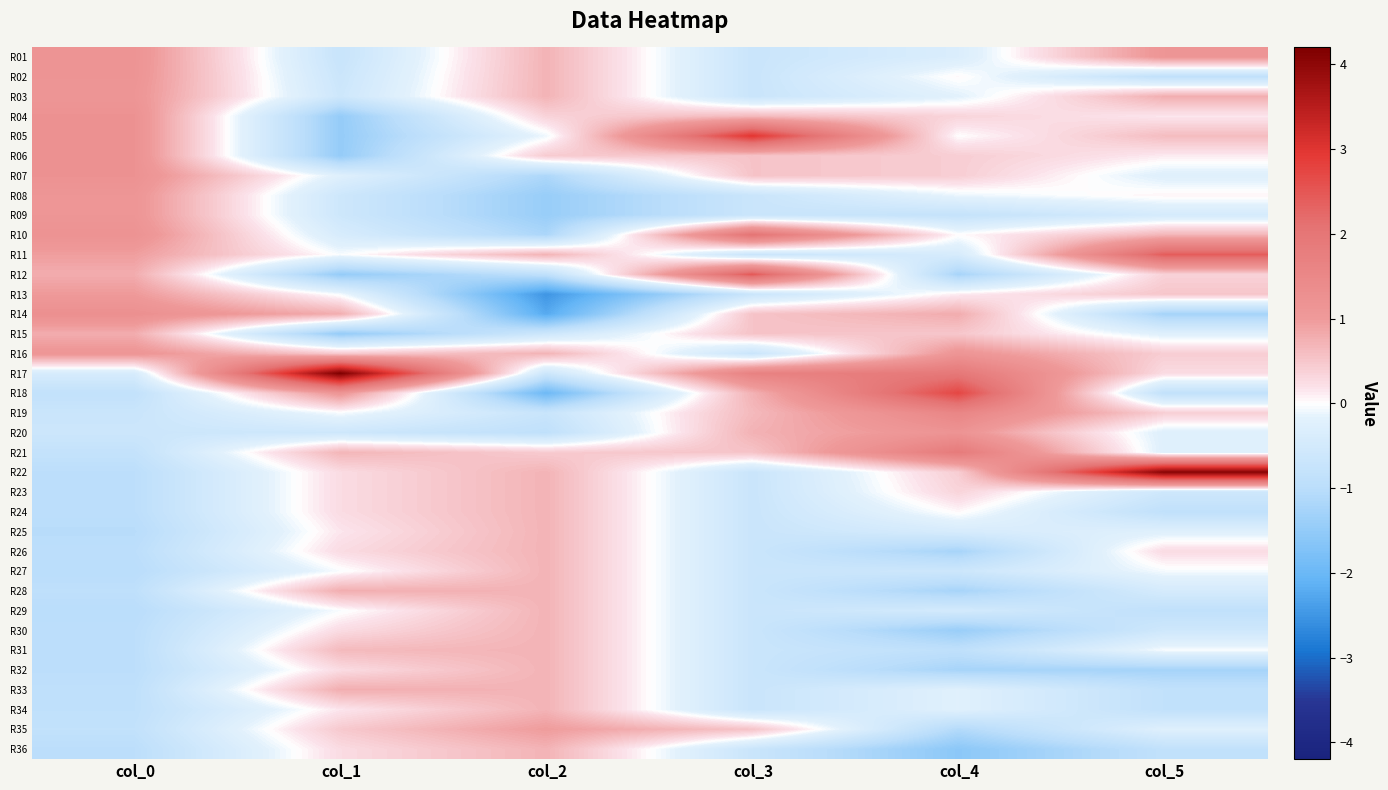

List the series in order of their peak value, lowest first.

R23, R24, R25, R26, R27, R29, R30, R31, R32, R34, R36, R28, R33, R15, R35, R13, R03, R08, R09, R16, R02, R01, R20, R04, R06, R07, R14, R19, R21, R10, R11, R12, R18, R05, R22, R17